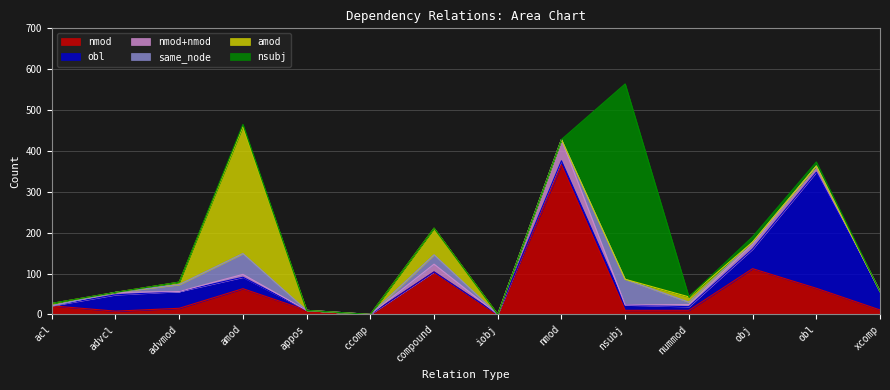

Between advmod and ccomp, which series saw the biggest shift?

obl